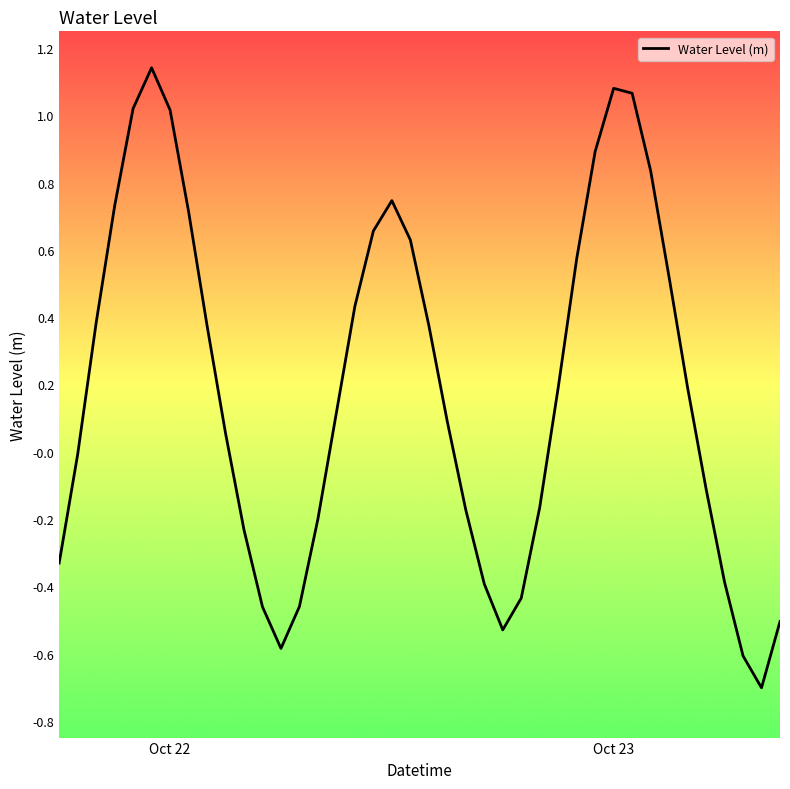

What is the smallest value displayed?

-0.7